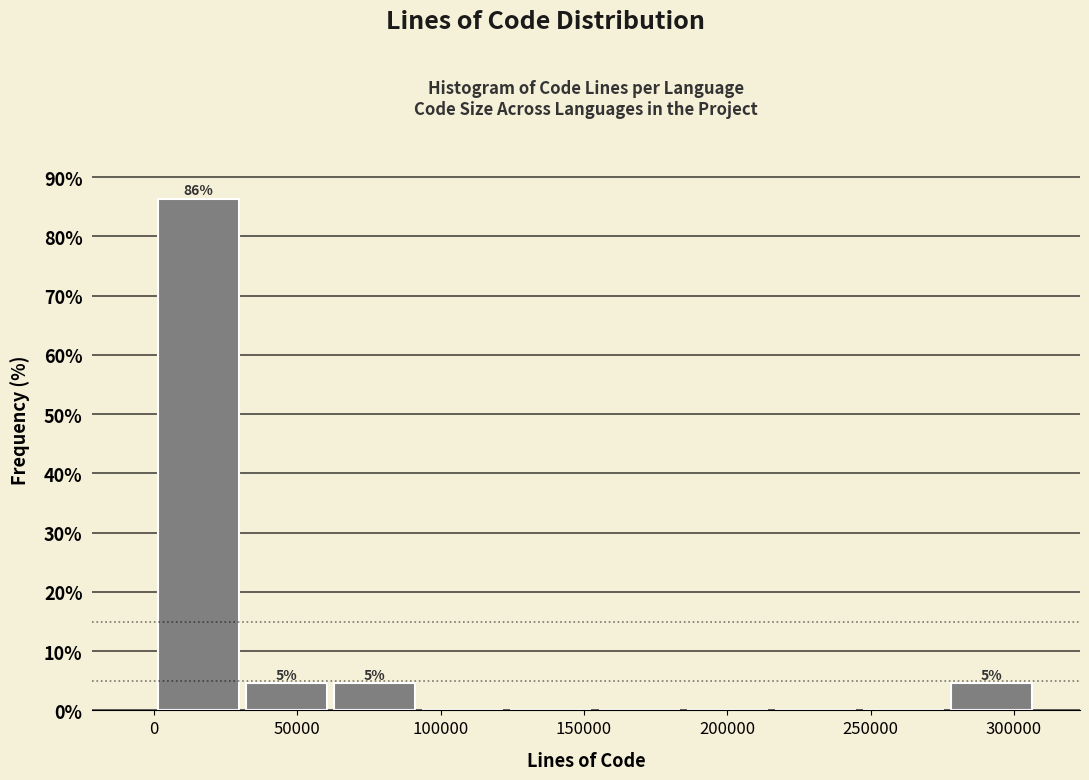

Over which range of the x-axis is the bar tallest?

0 to 30000